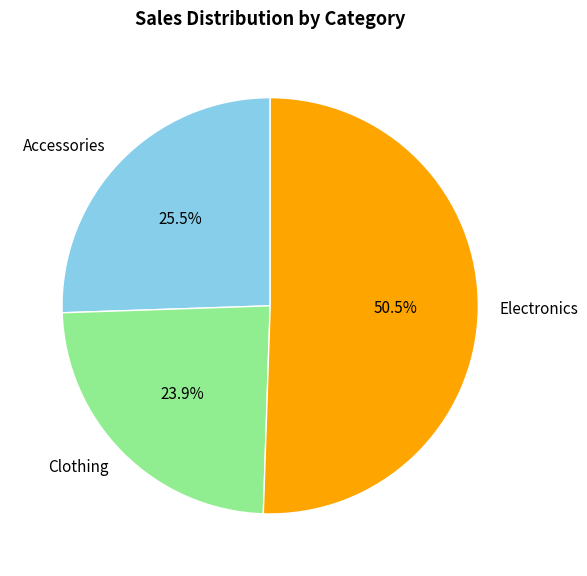

Count the number of slices in the pie.

3